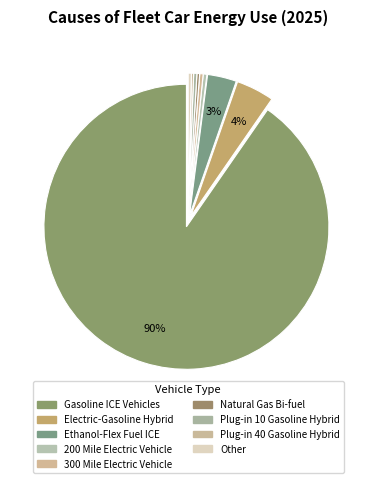

The Natural Gas Bi-fuel slice represents 0% of the pie. True or false?

True